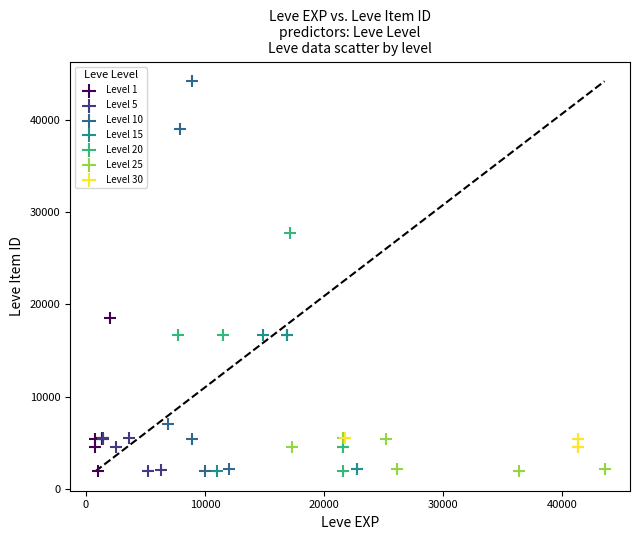

Which series has the widest spread of Y values?

Level 10